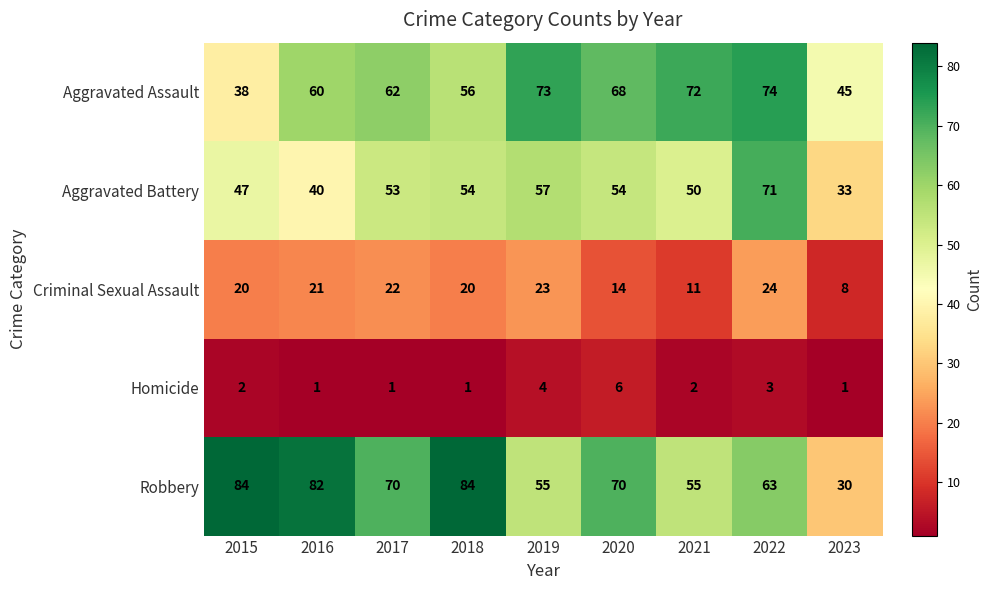

The Aggravated Battery series shows 41 at 2022. True or false?

False